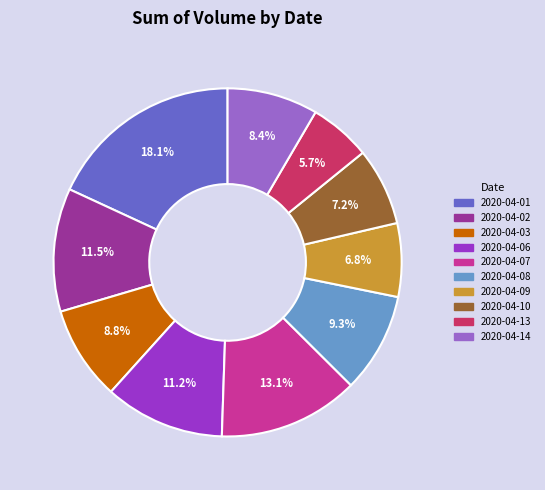

How many segments does this pie chart have?

10